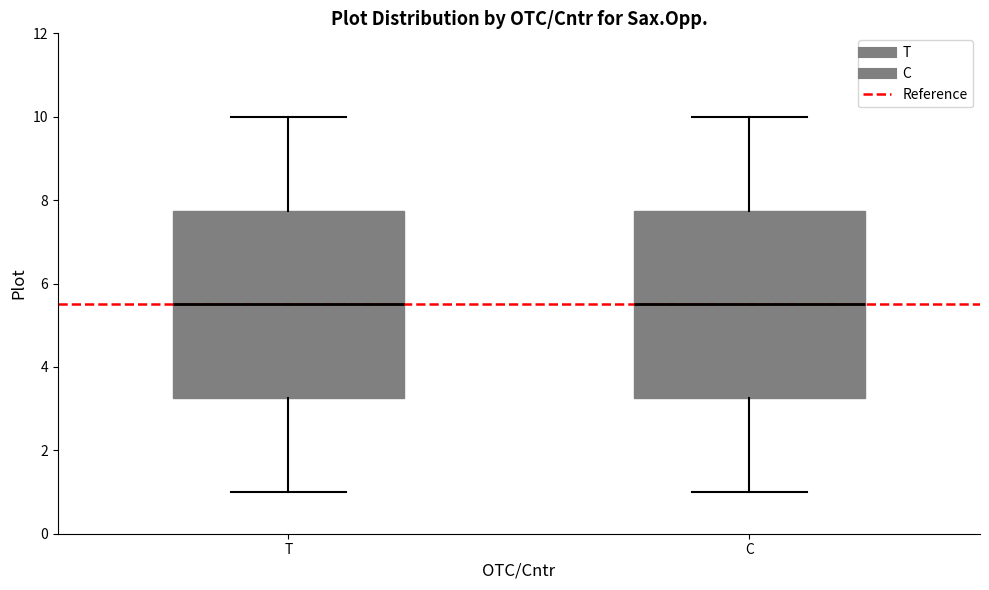

Reading left to right, transcribe this box plot: for each box, give where its median line is, the range the box spans, and where its two whiskers end, as read against the y-axis. The values are not printed on the chart, so give them approximately, as read against the axis.

T: median 5.6, box 3.2 to 7.8, whiskers 1.0 to 10.0
C: median 5.6, box 3.2 to 7.8, whiskers 1.0 to 10.0